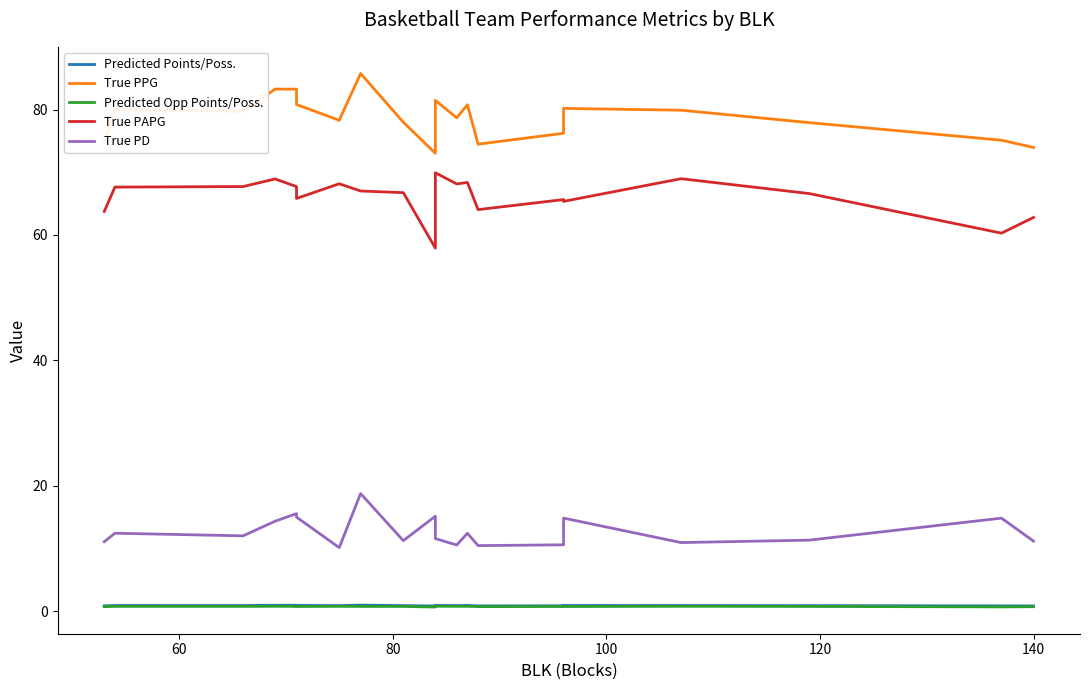

Is this an area chart (filled region under the line)?

No